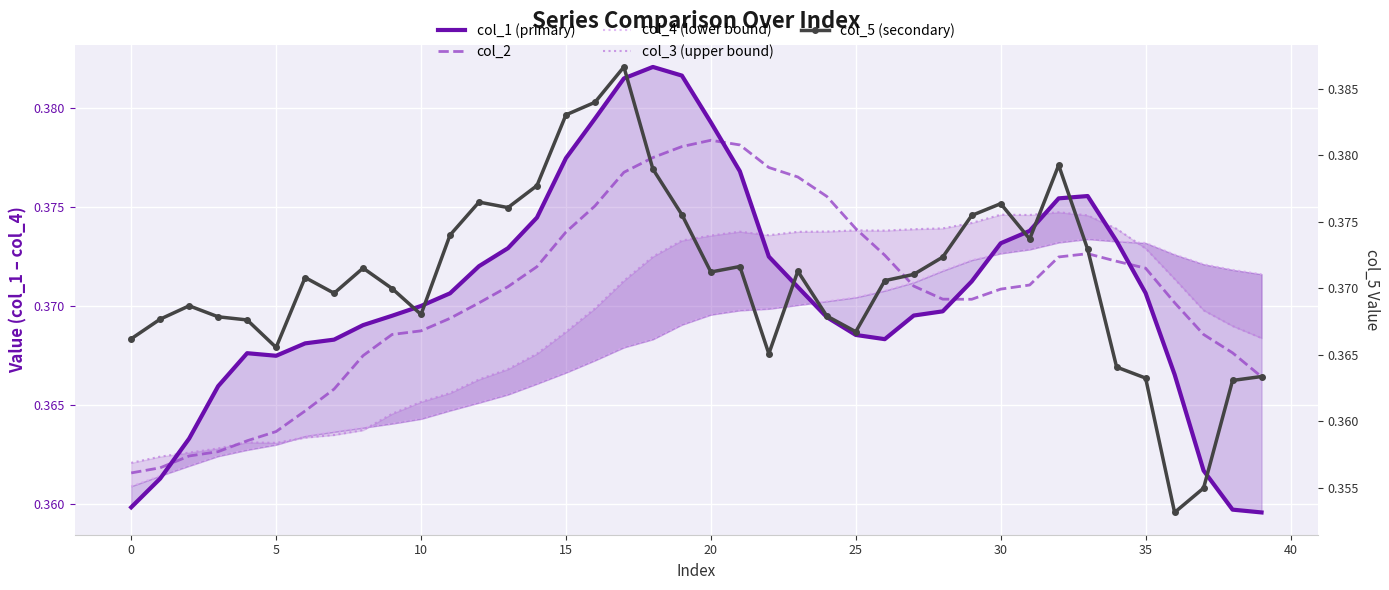

True or false: col_3 (upper bound) has a value of 0.6 at 21.

False